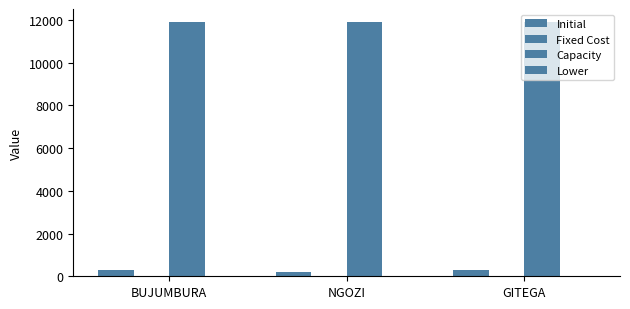

Count the Initial values in the range 200 to 300.

3